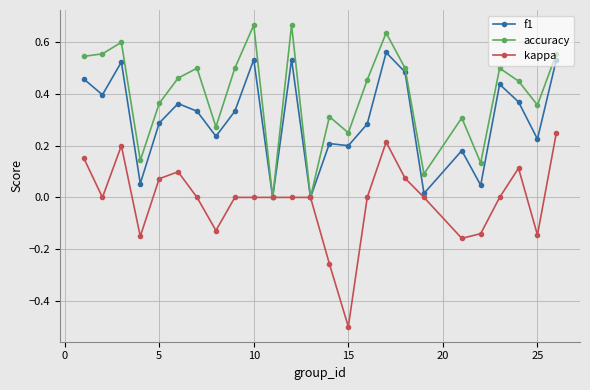

What is the minimum value shown in the chart?

-0.5